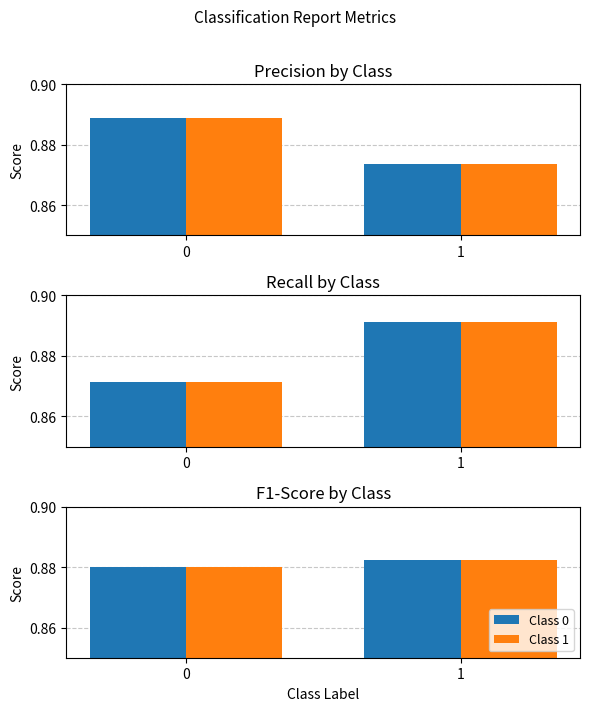

Which label corresponds to the largest value in the chart?

1